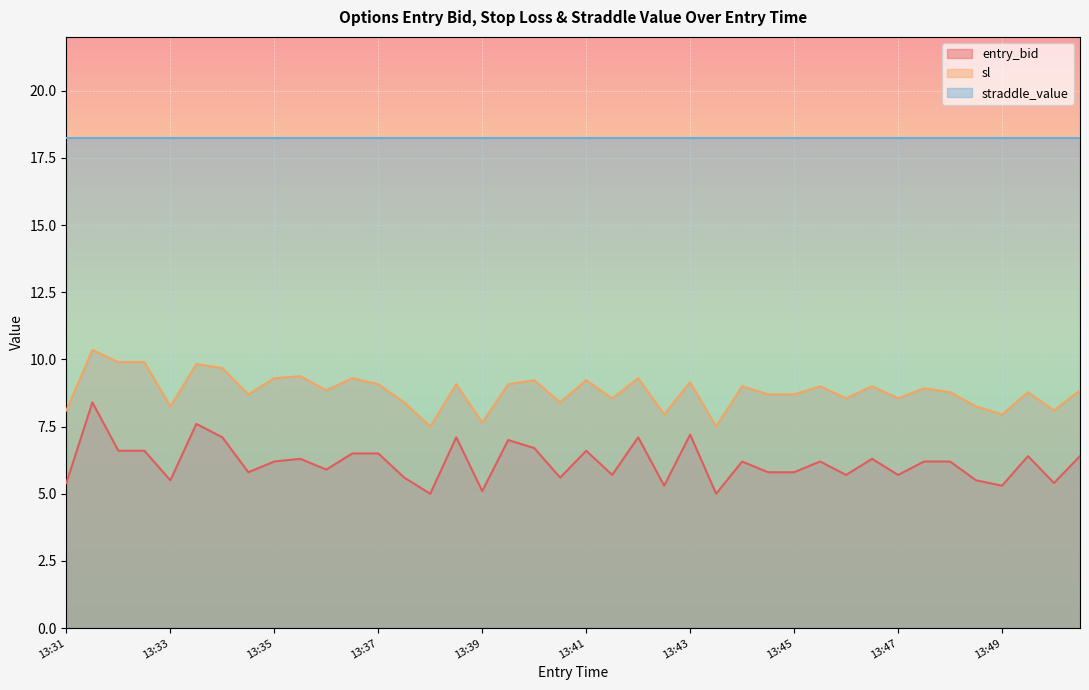

At 13:47, list the series in order from smallest to largest.

entry_bid, sl, straddle_value